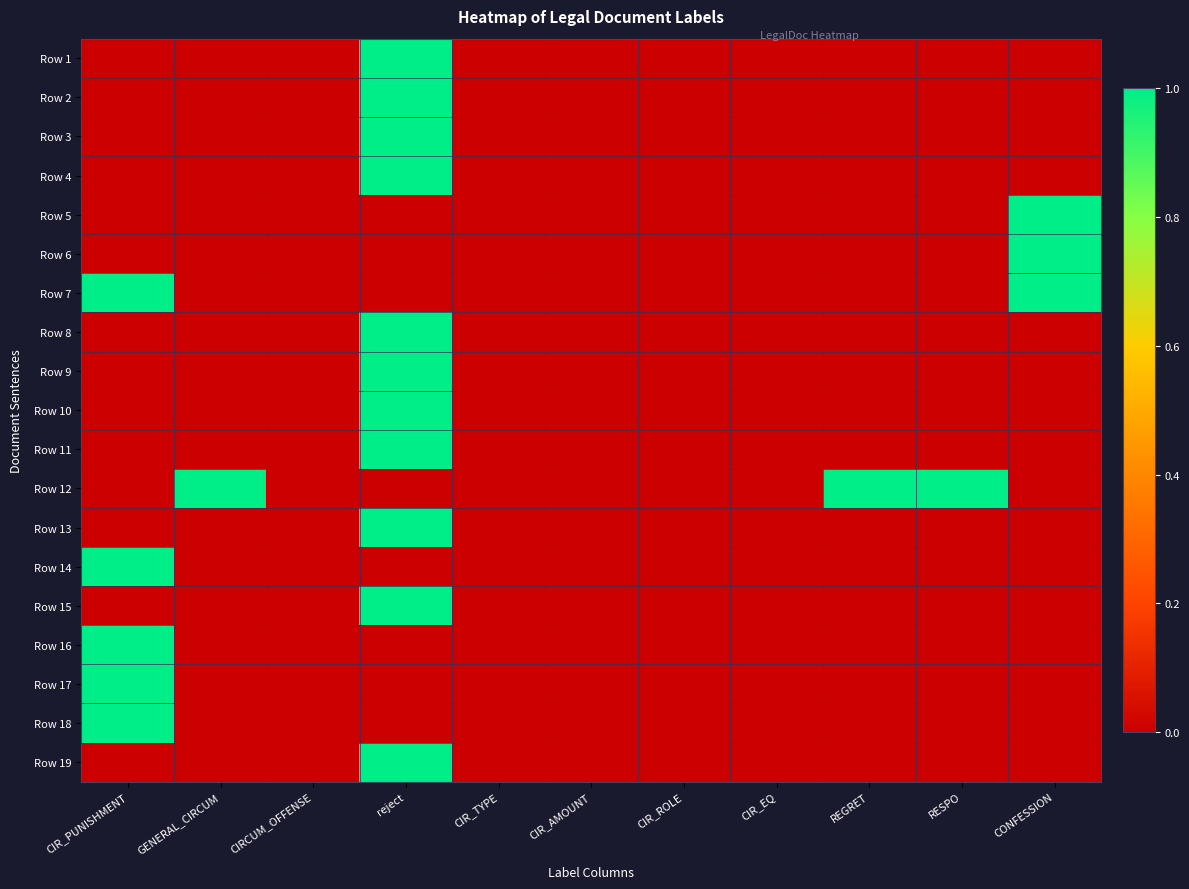

At how many categories does at least one series exceed 0?

6